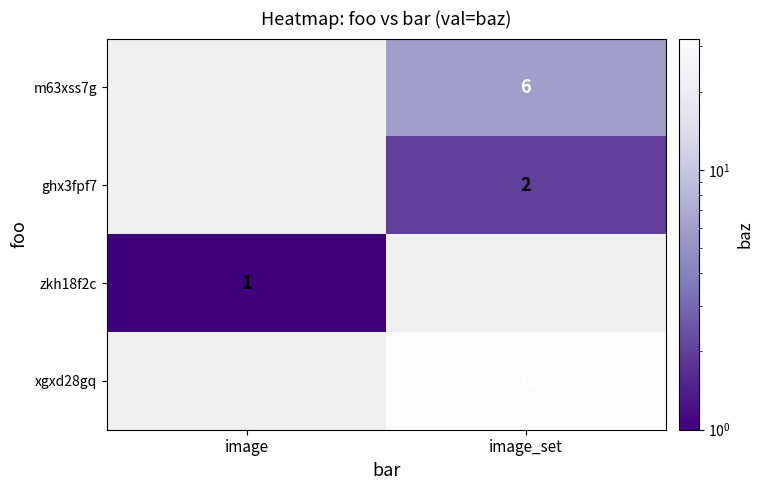

True or false: m63xss7g has a value of 9 at image_set.

False